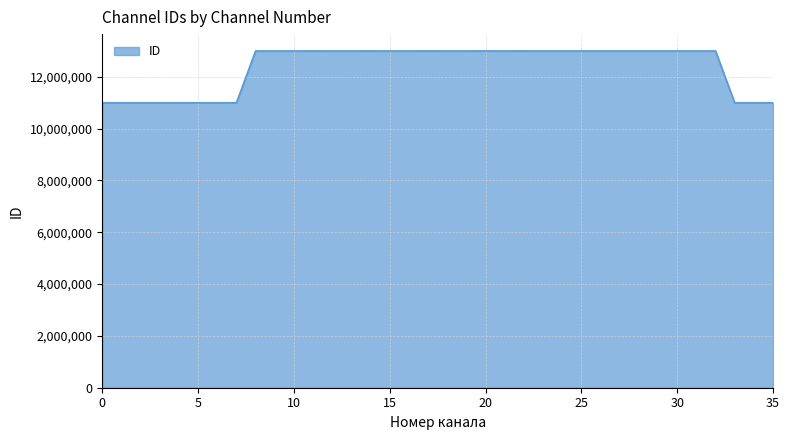

What is the minimum value shown in the chart?

11000000